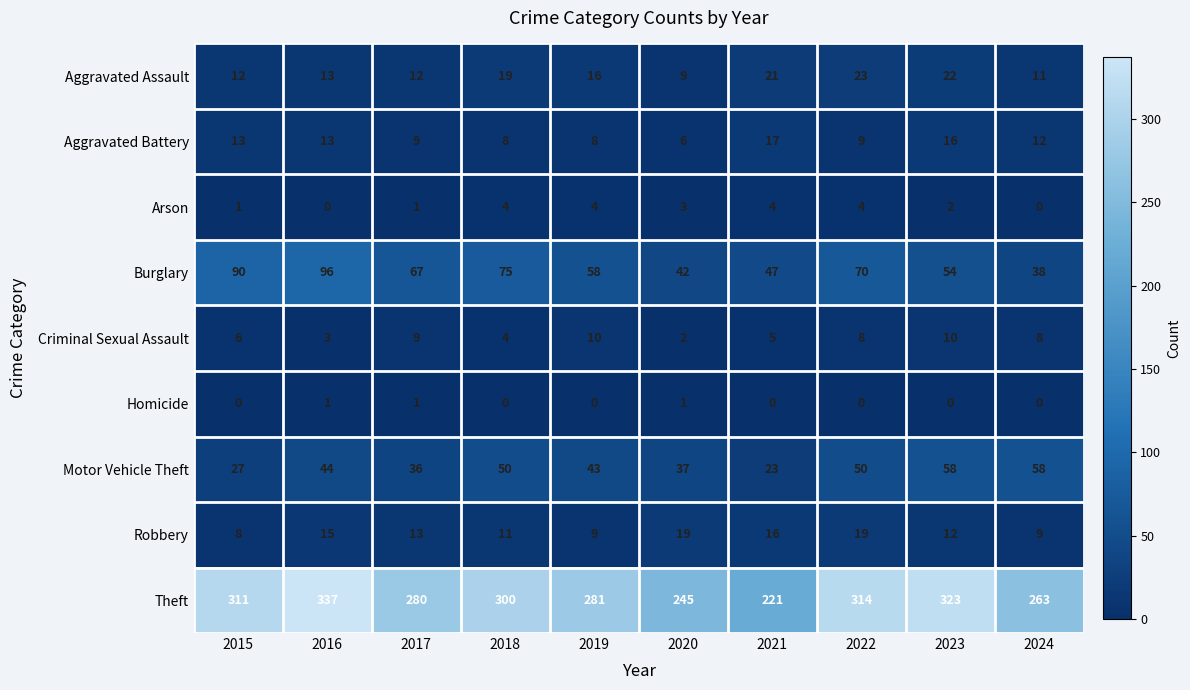

What is the difference between the highest and lowest values at 2017?

279